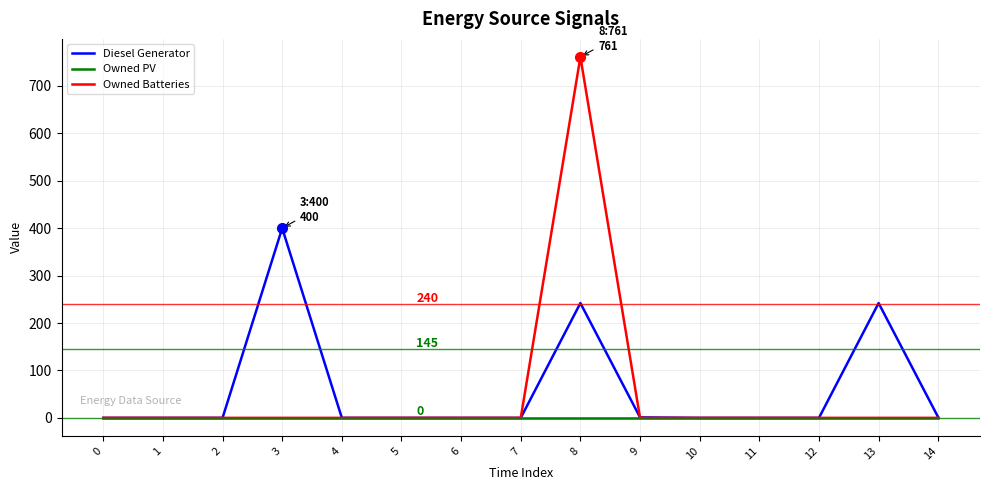

How many distinct data groups are displayed?

3